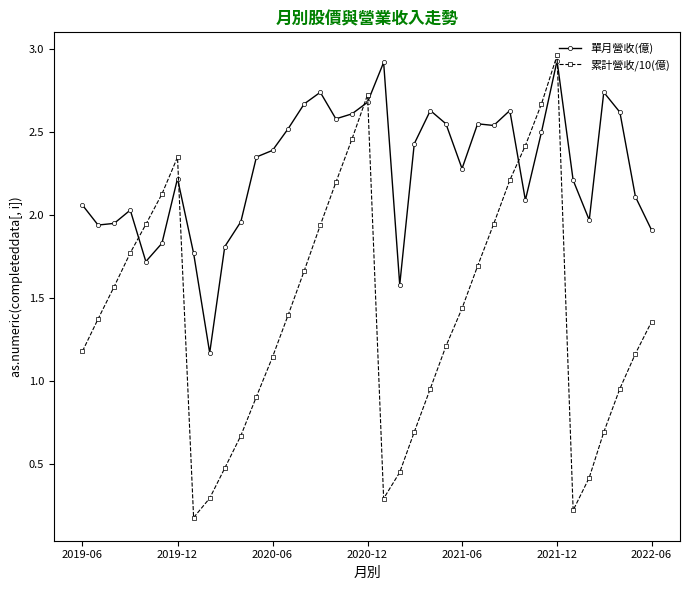

What is the difference between the maximum and minimum values in the 累計營收/10(億) series?

2.8